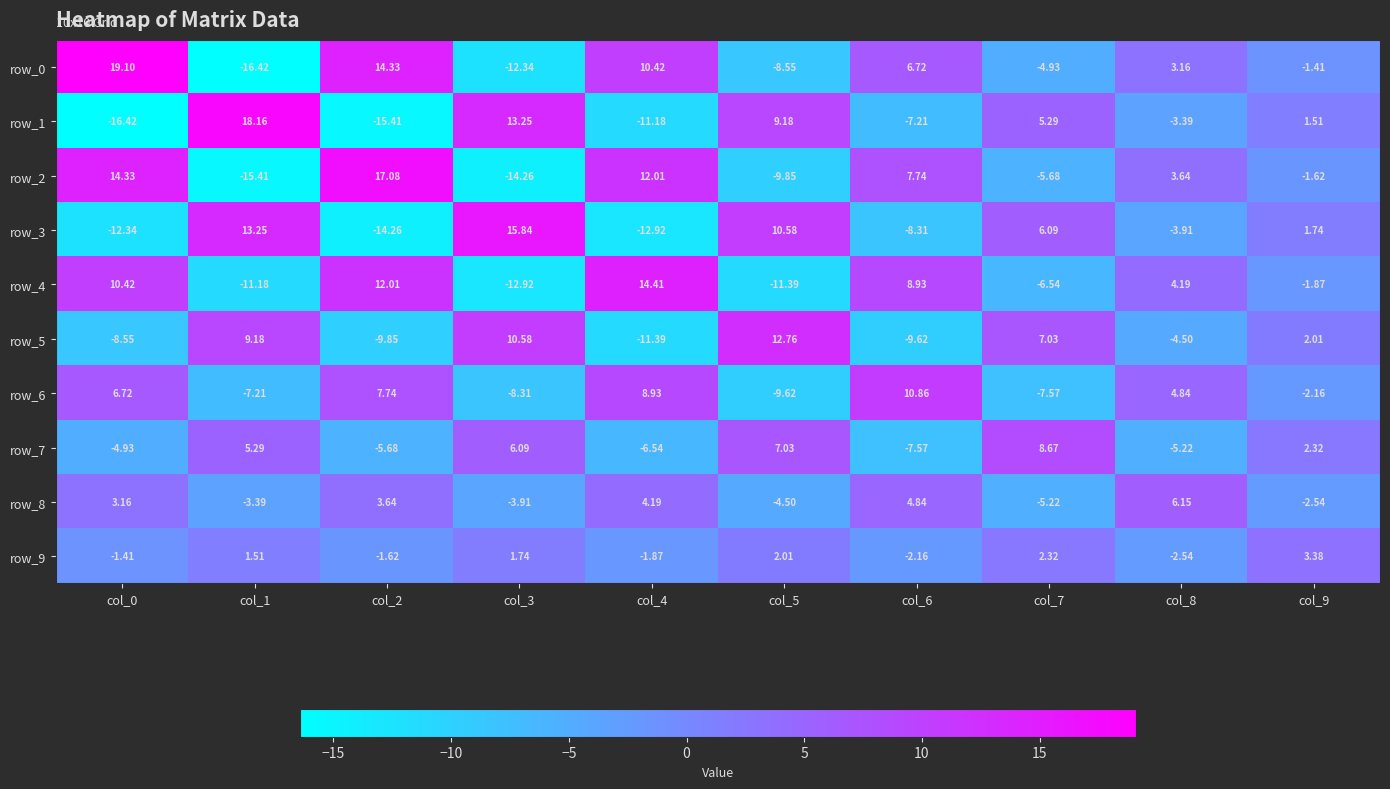

Read the row_2 value at col_4.

12.0